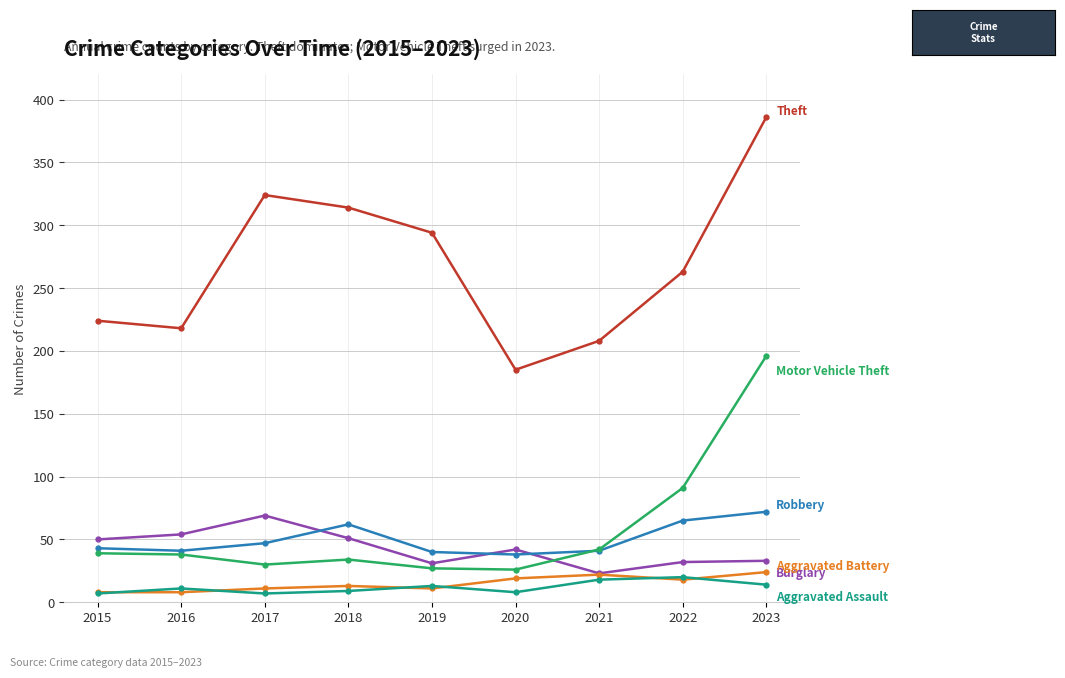

What is the total value across all series at 2023?

725